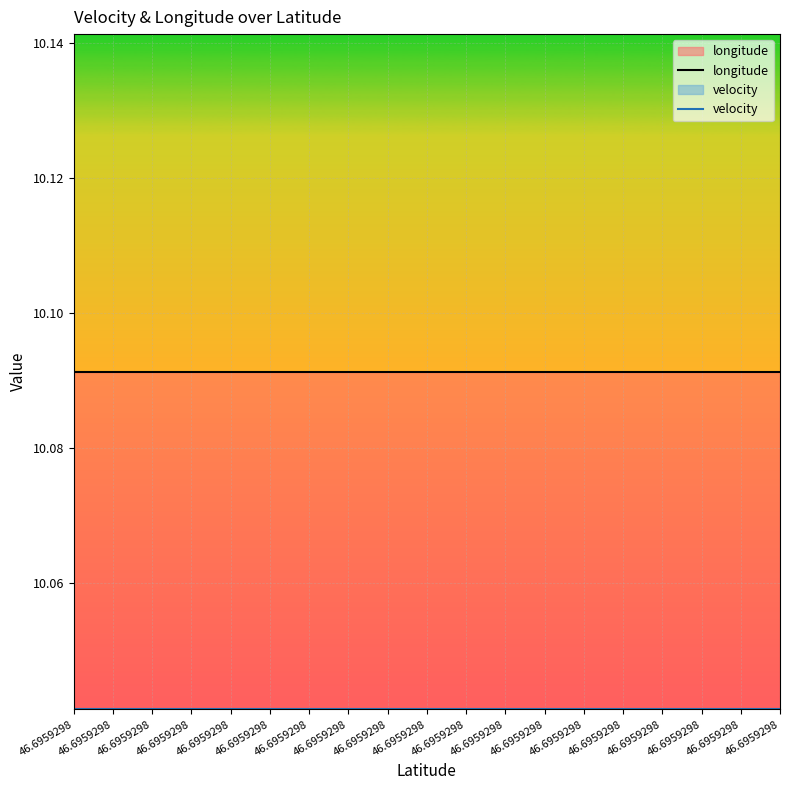

Reading left to right, what are all the values shown in this chart?

longitude: 10.1	10.1	10.1	10.1	10.1	10.1	10.1	10.1	10.1	10.1	10.1	10.1	10.1	10.1	10.1	10.1	10.1	10.1	10.1
velocity: 10.0	10.0	10.0	10.0	10.0	10.0	10.0	10.0	10.0	10.0	10.0	10.0	10.0	10.0	10.0	10.0	10.0	10.0	10.0